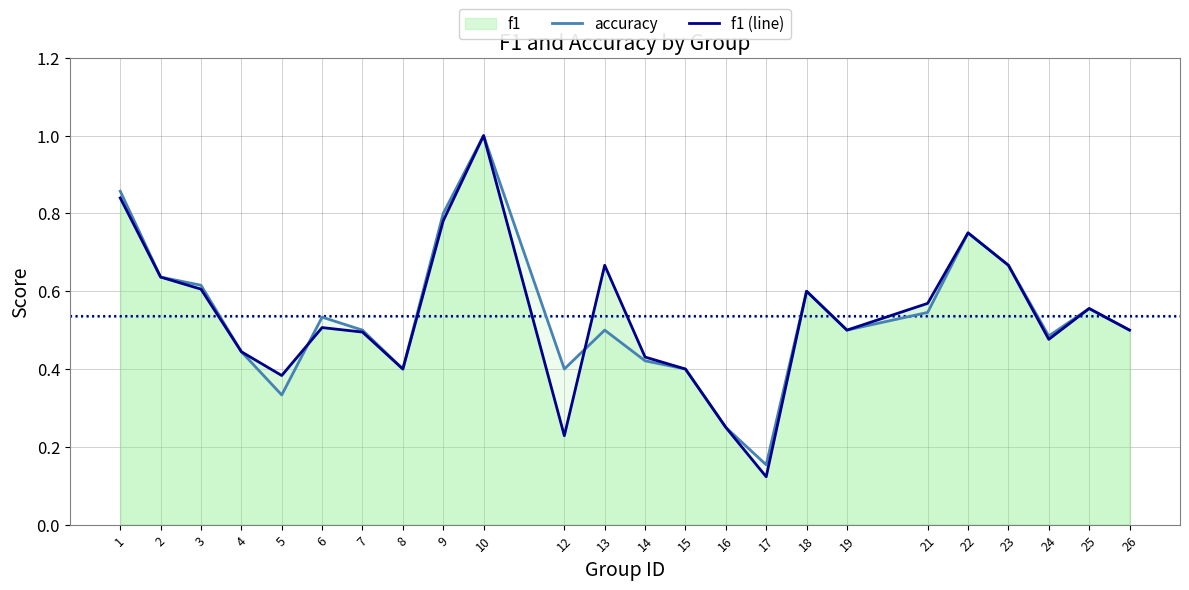

Where do f1 (line) and accuracy first cross each other?

5 and 6